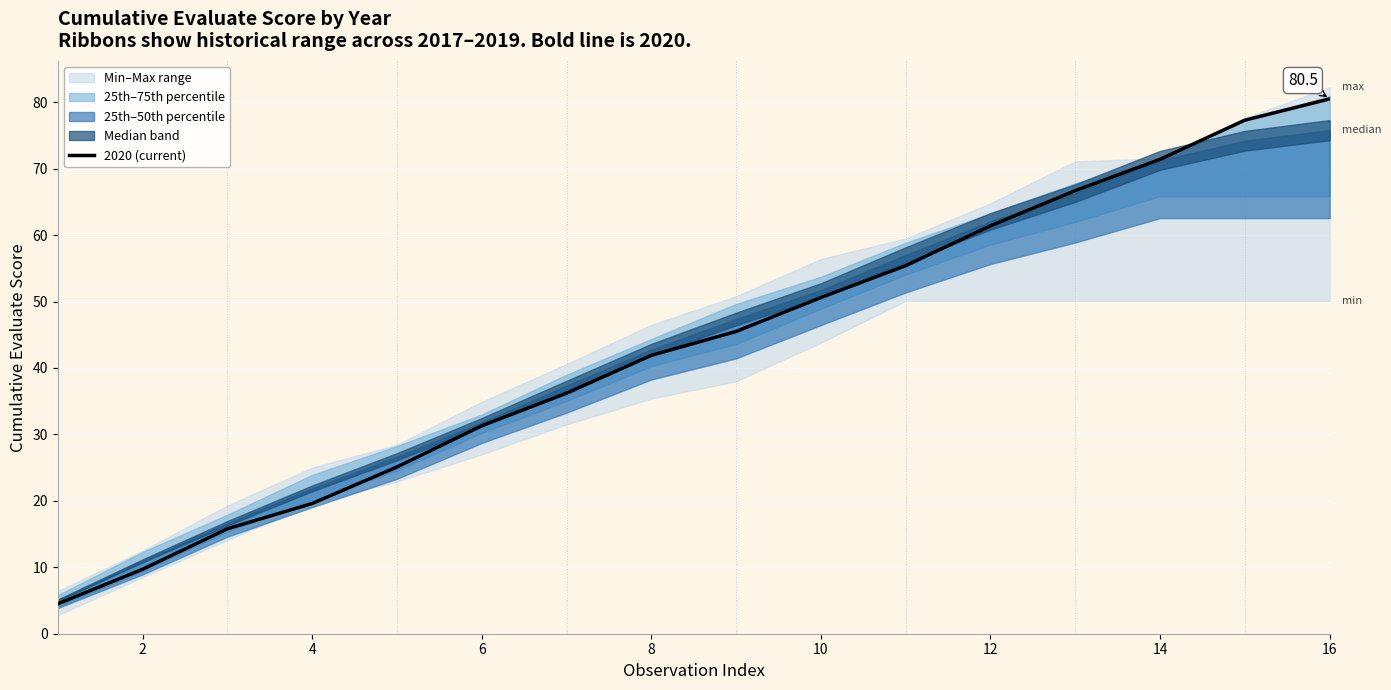

True or false: 2020 (current) has a value of 50.6 at 10.

True